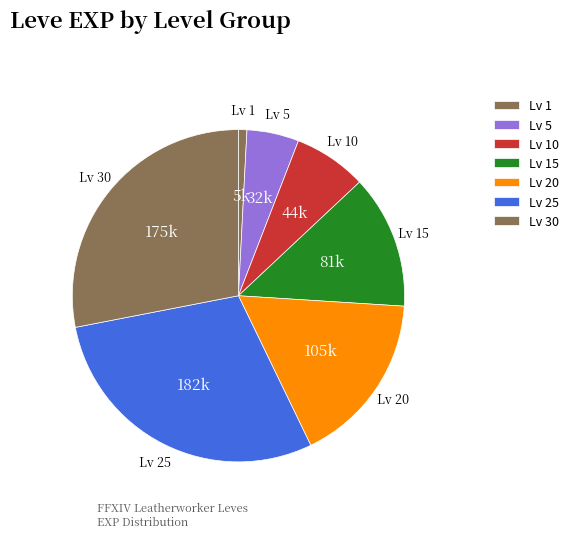

Which category has the smallest portion of the pie?

1